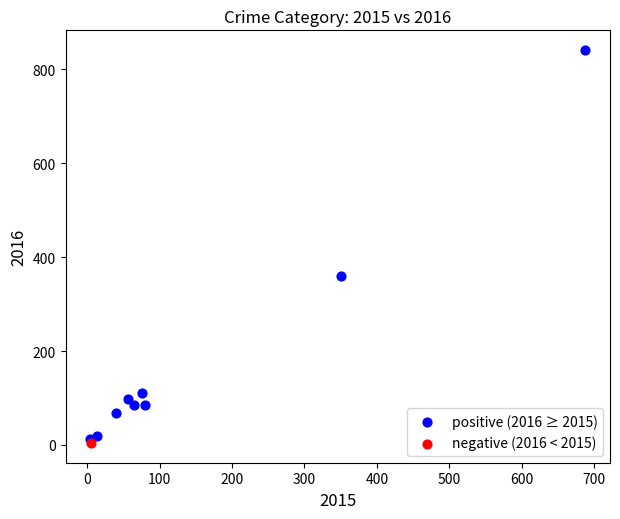

What are all the series names shown in the legend?

positive (2016 ≥ 2015), negative (2016 < 2015)